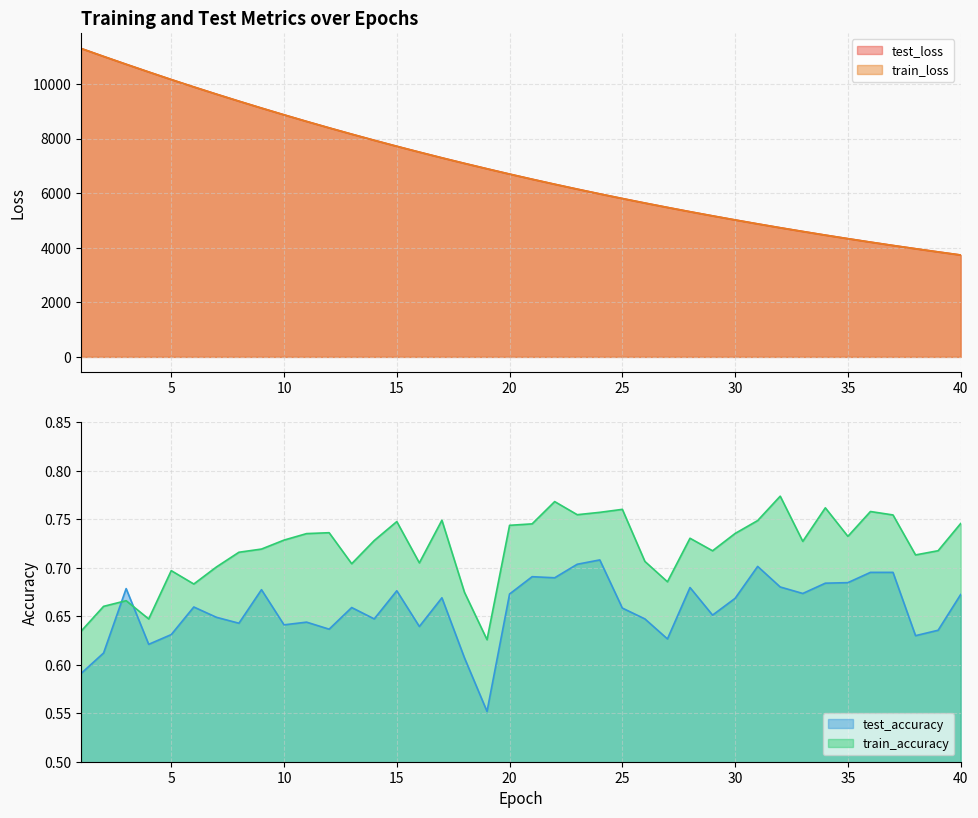

The value of test_accuracy at 34 is 0.9. True or false?

False